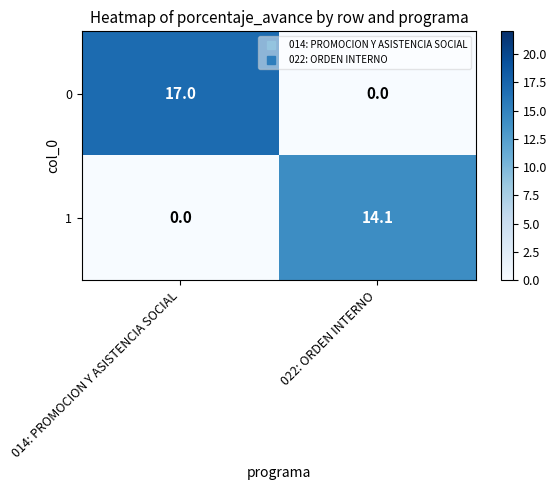

Which series has the widest spread of values?

0